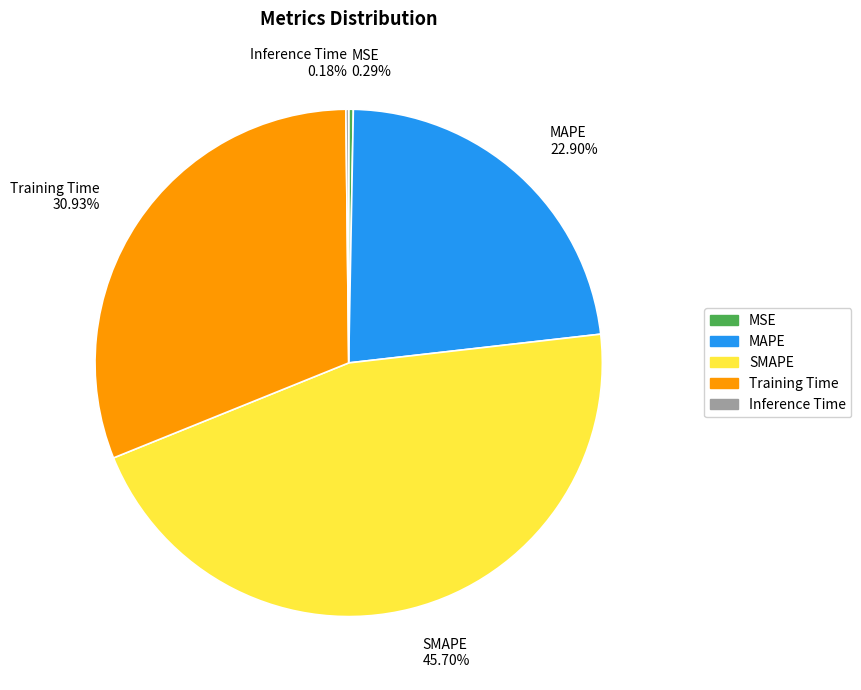

Do MAPE and Training Time together represent more than half of the pie?

Yes